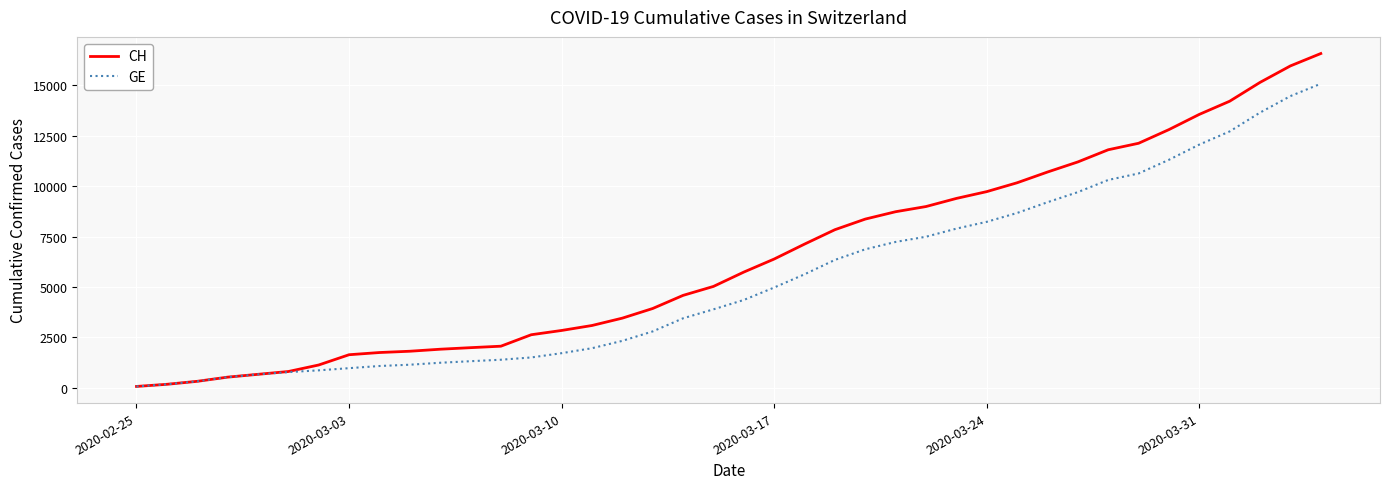

Which series has the largest range (max minus min)?

CH